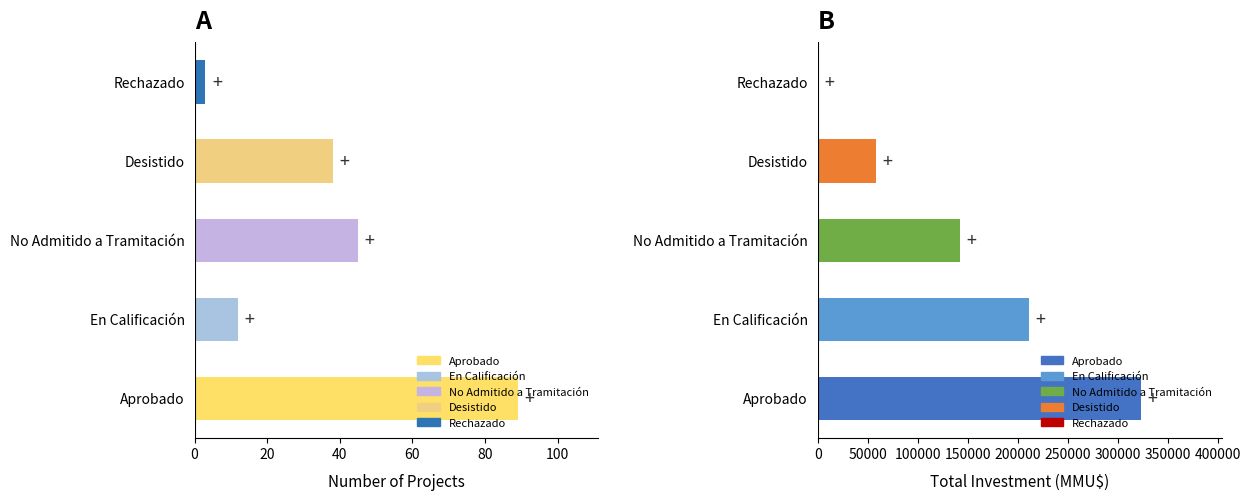

What is the average value of the Investment (MMU$) series?

146860